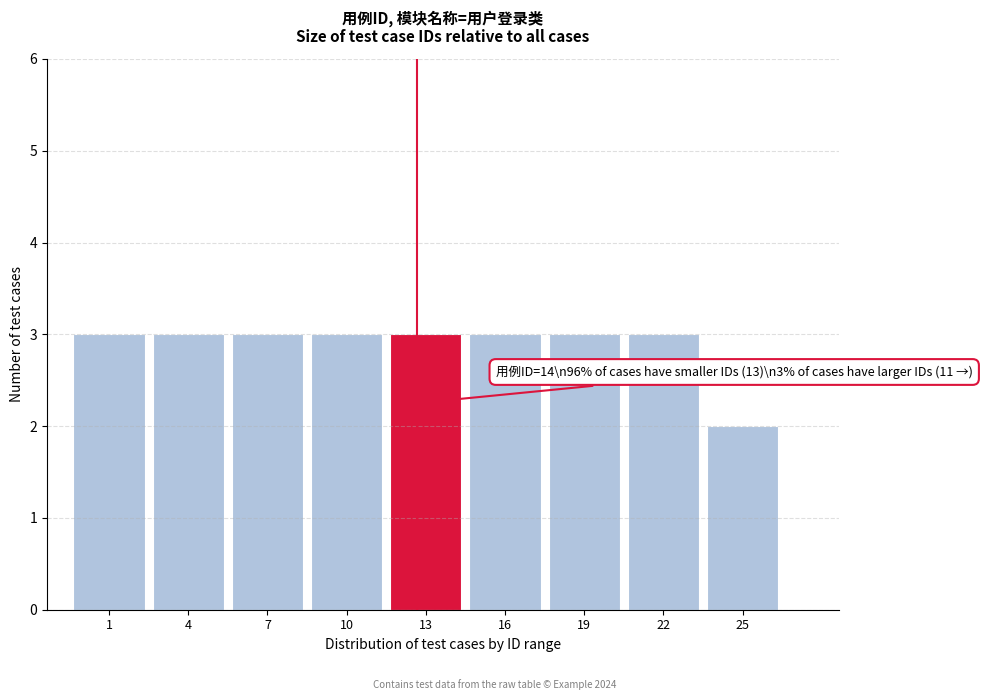

Reading left to right, extract all data points from this chart.

3	3	3	3	3	3	3	3	2